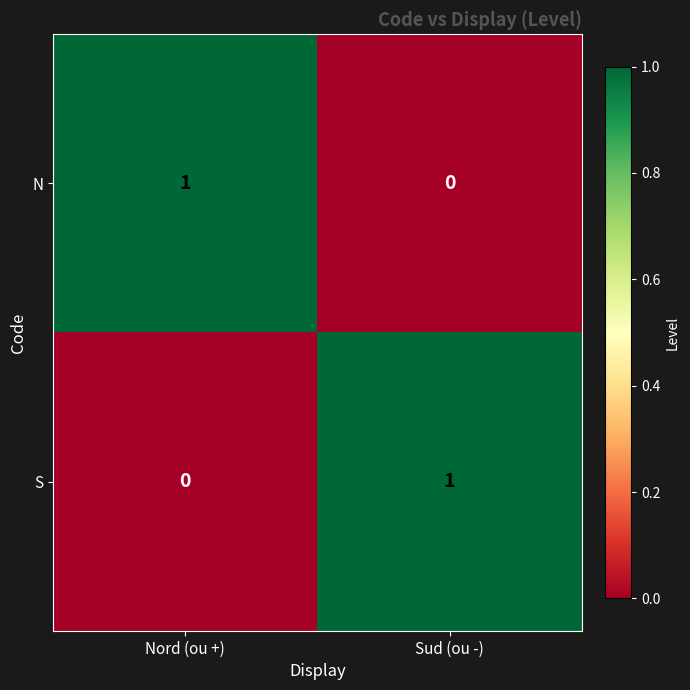

How many series are shown in this chart?

2